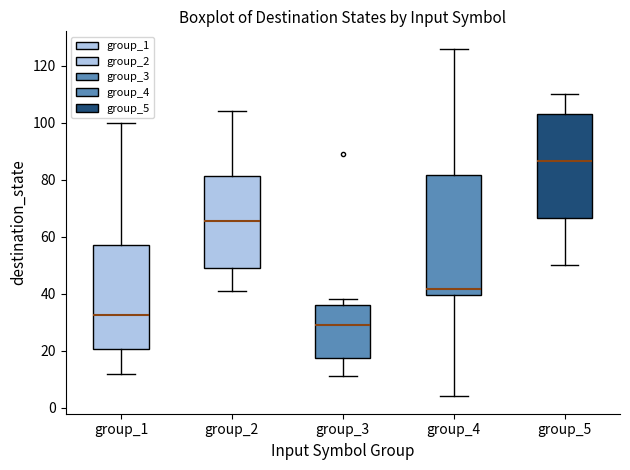

Where does the median line of the box for group_4 sit on the y-axis? The values are not printed on the chart, so give them approximately, as read against the axis.

42